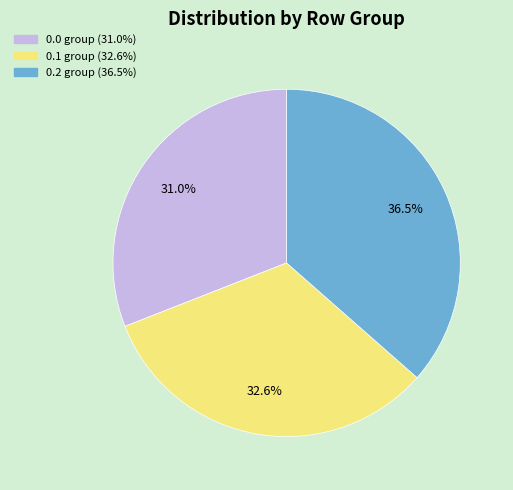

Is there any slice that represents more than half of the pie?

No